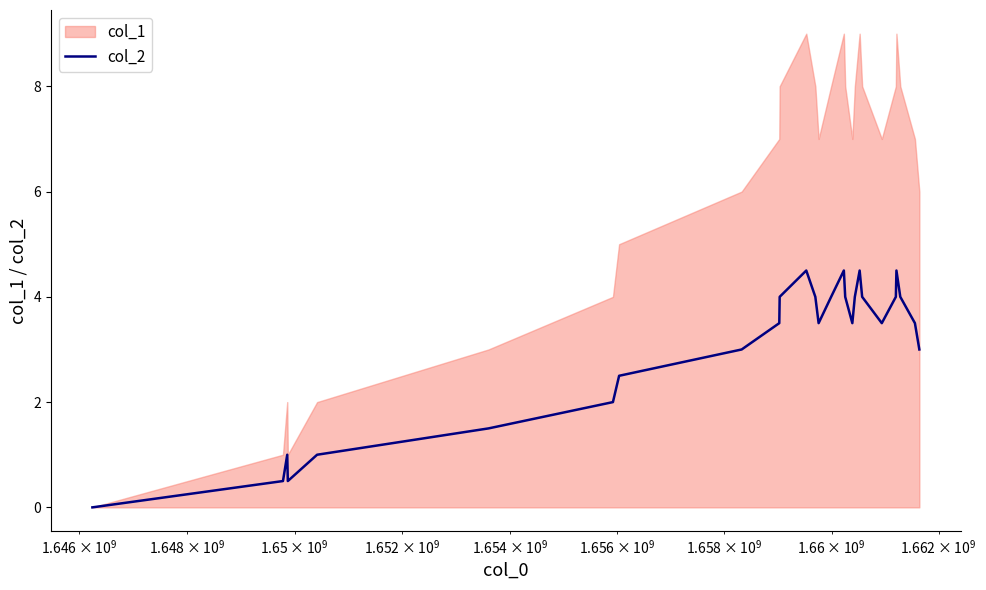

Is it true that the value at 26 is 4.6?

False